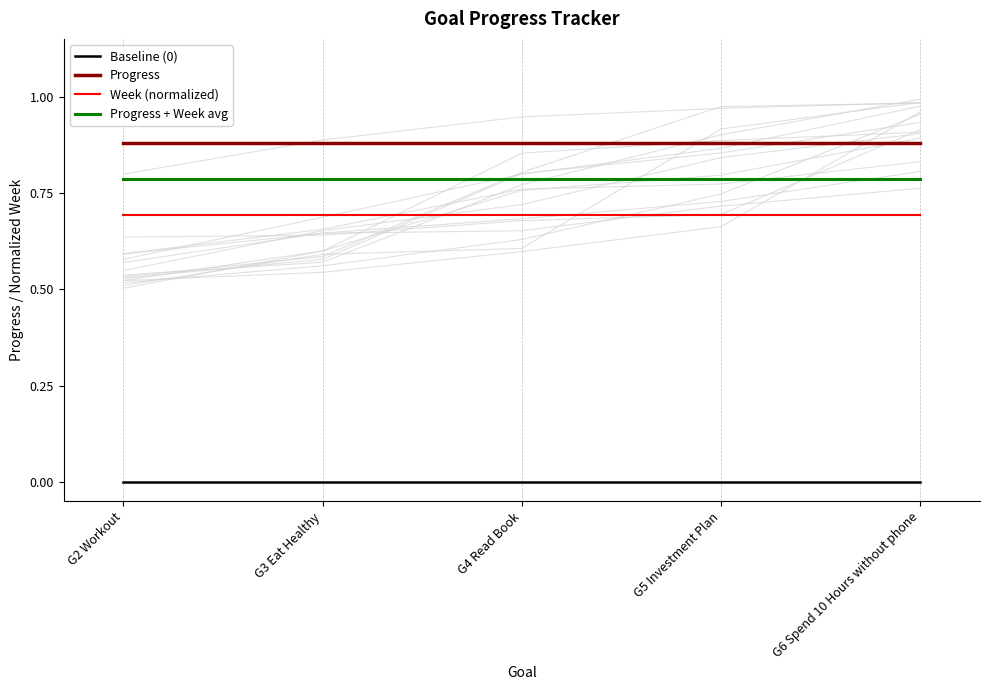

The value of Week (normalized) at G3 Eat Healthy is 0.7. True or false?

True